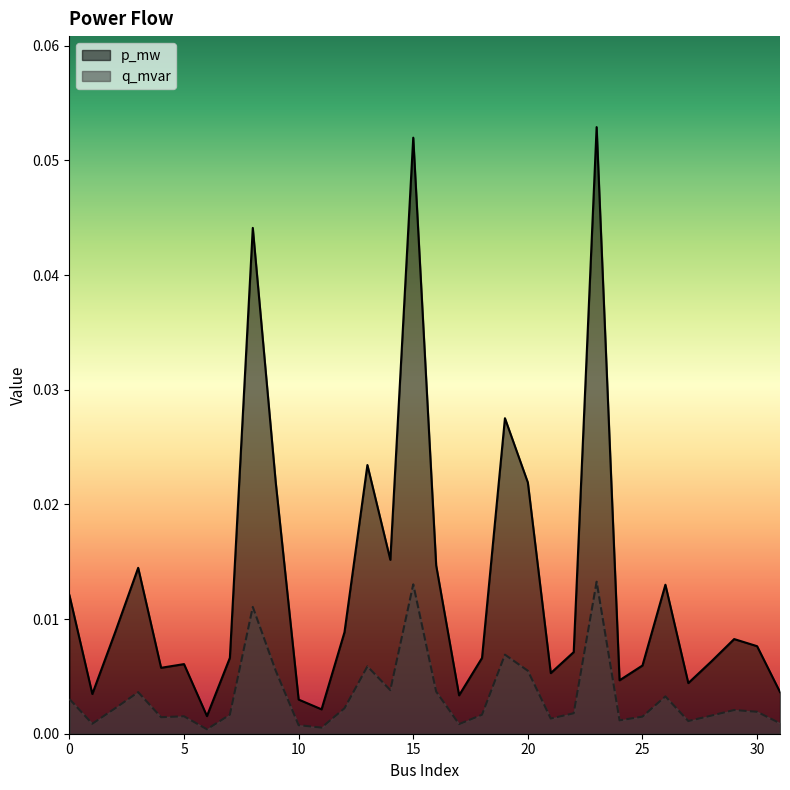

The p_mw series shows 0.0 at 2. True or false?

False